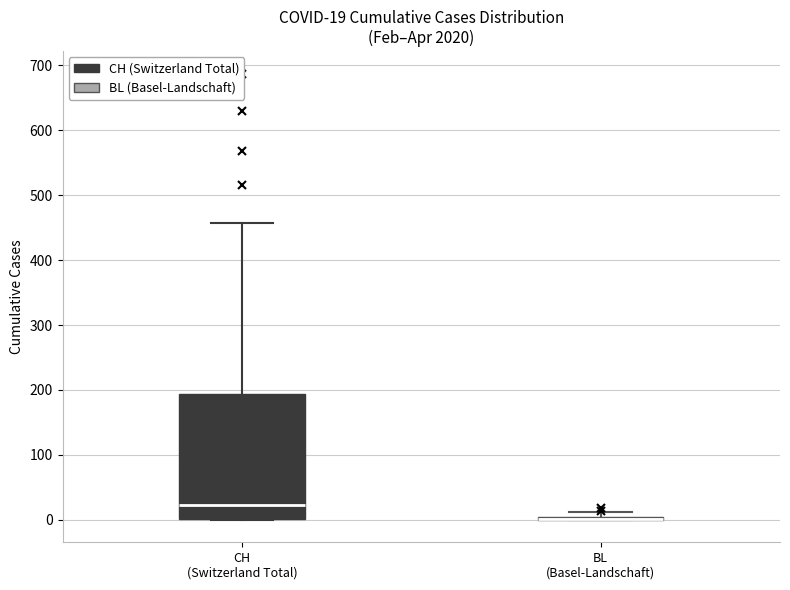

Comparing the boxes themselves (not the whiskers), which one is the tallest?

CH (Switzerland Total)